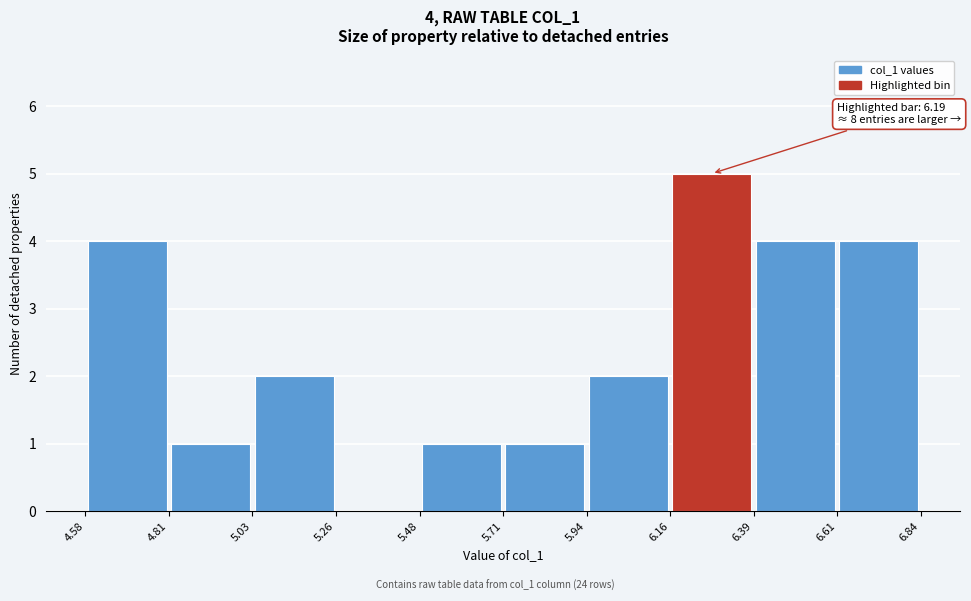

Over which range of the x-axis is the bar tallest?

6.16 to 6.39